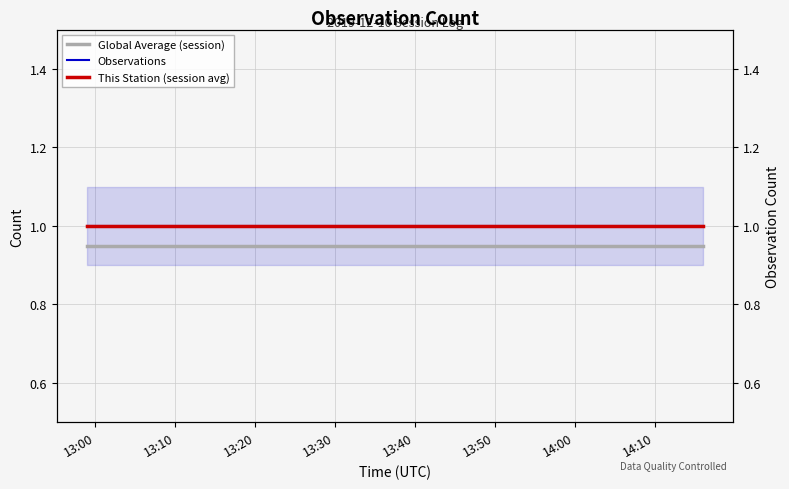

At which category does the chart reach its minimum across all series?

13:00